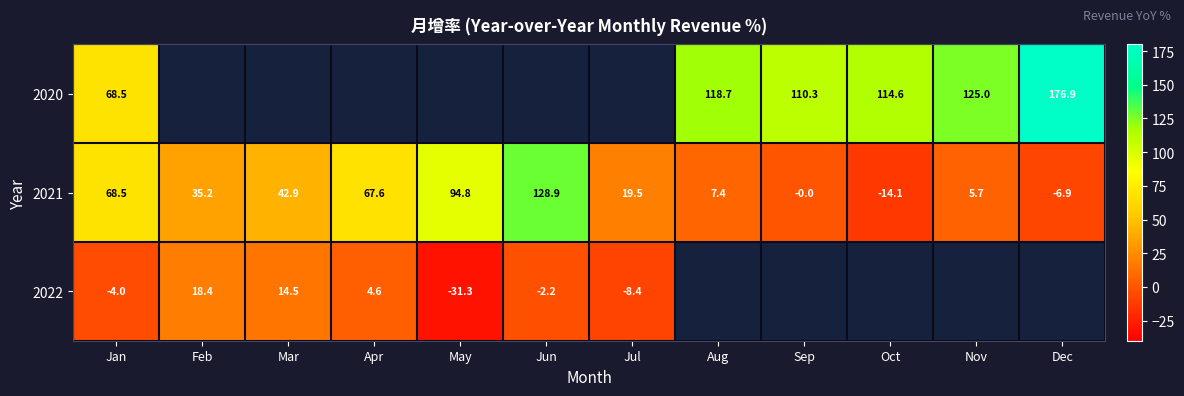

At which category is the sum across all series the highest?

Jan